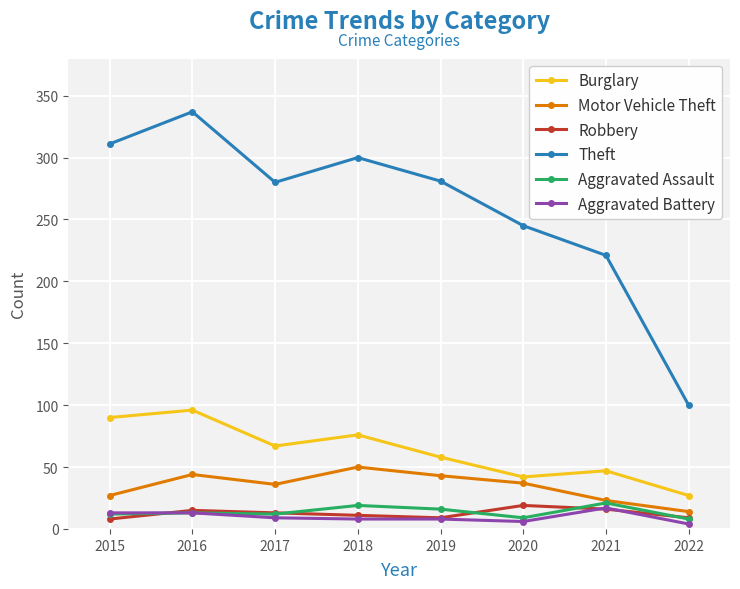

What is the value of the Theft point at the 8th from the left?

100